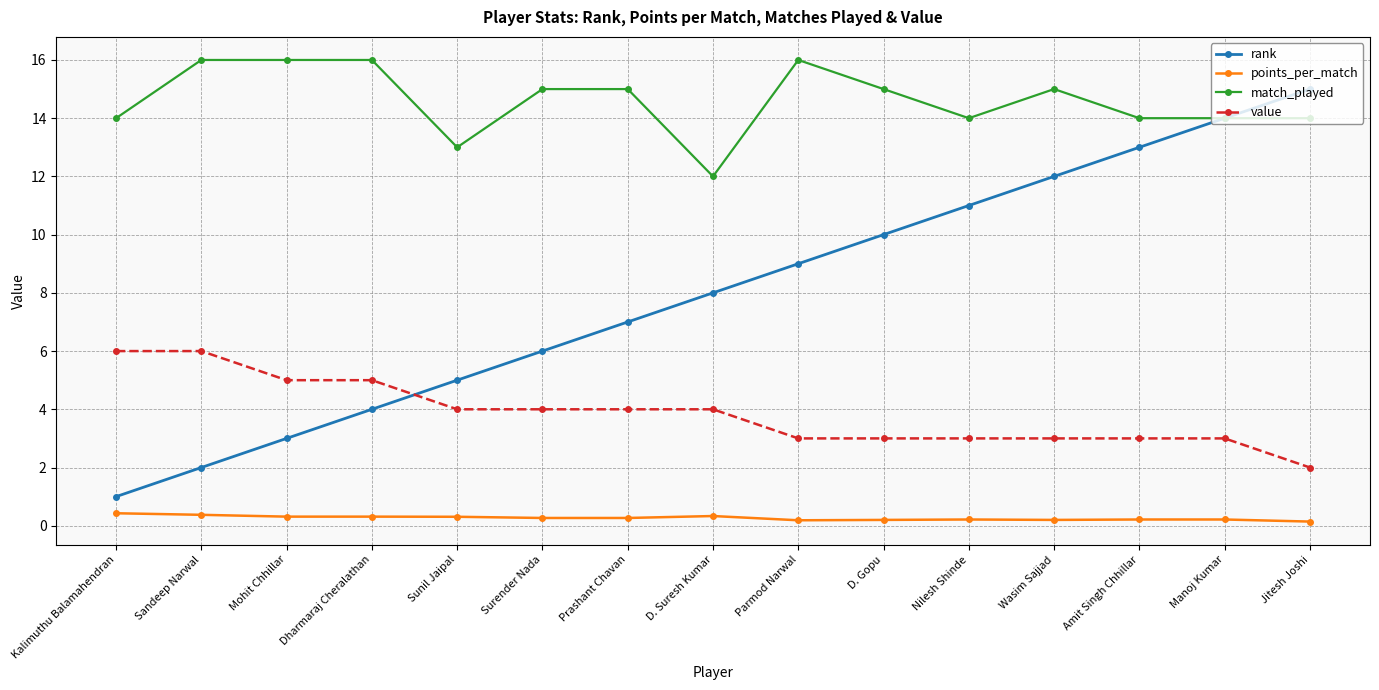

True or false: match_played and value cross at least once.

False